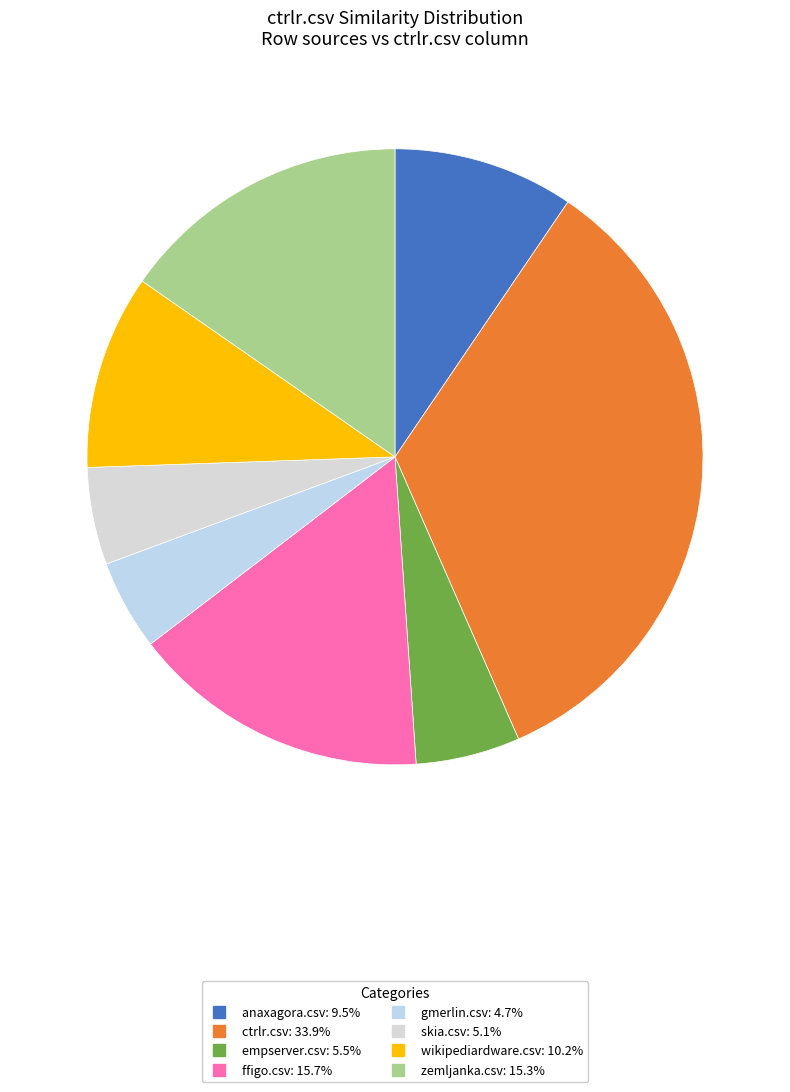

Does gmerlin.csv account for over 50% of the chart?

No